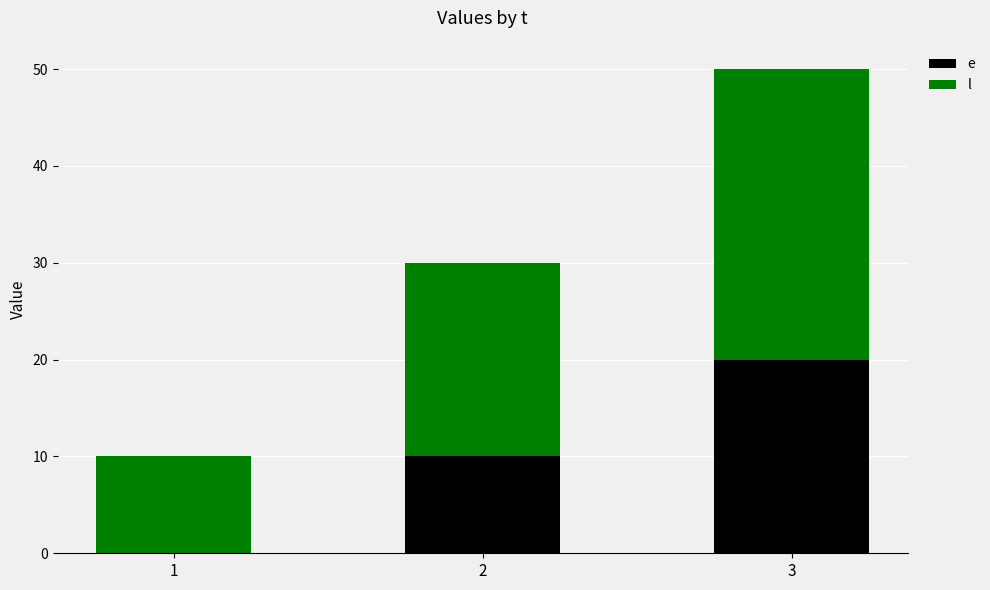

At which category is the sum across all series the highest?

3